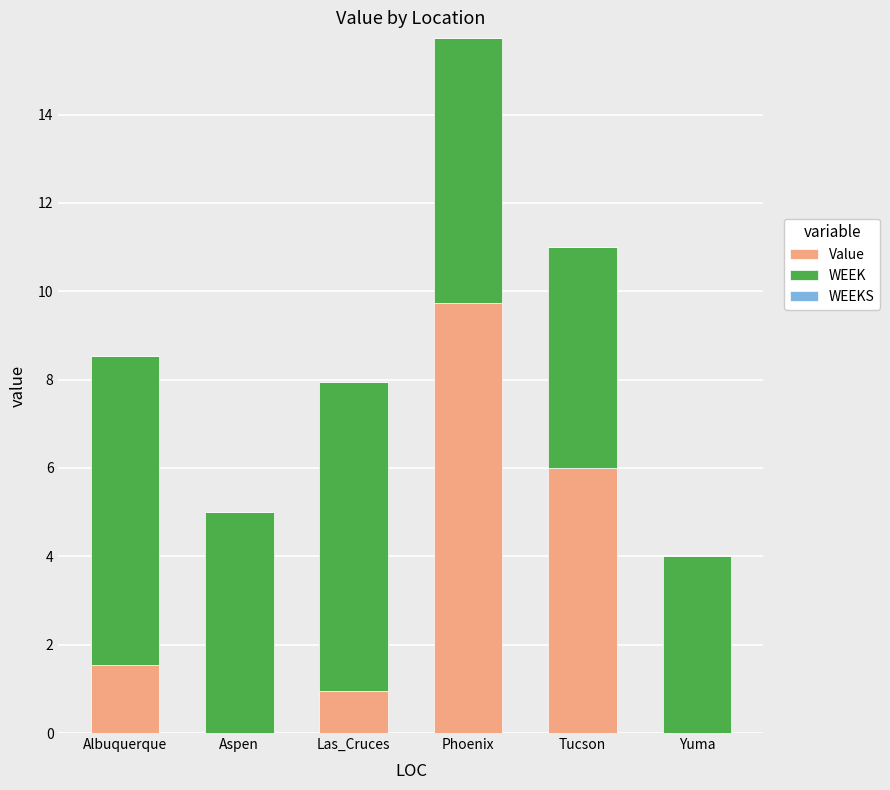

Read the Value value at Tucson.

6.0